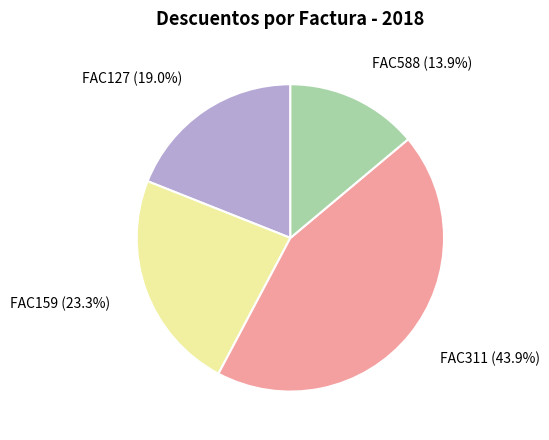

To the nearest percent, what percentage of the pie is FAC159?

23%